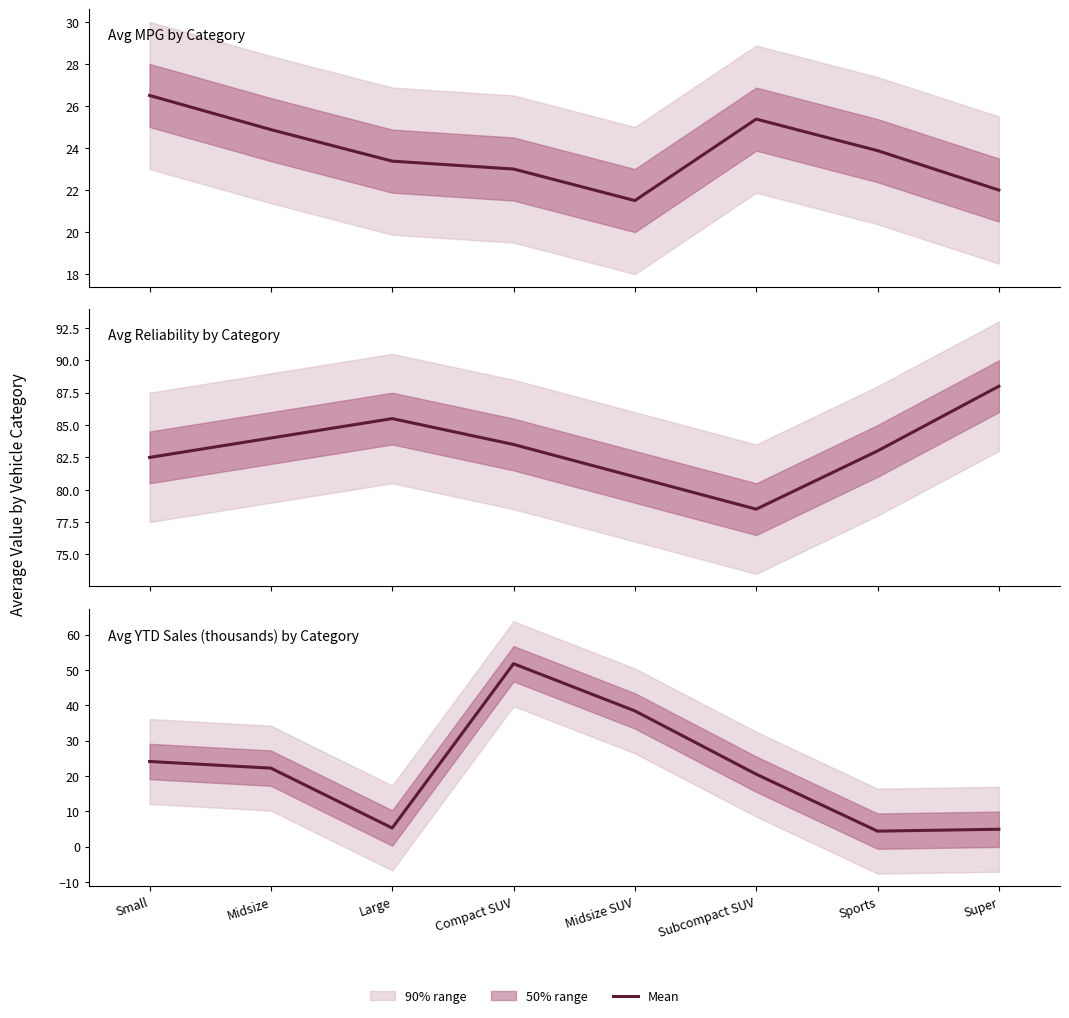

Which series has the largest total across all categories?

Avg Reliability